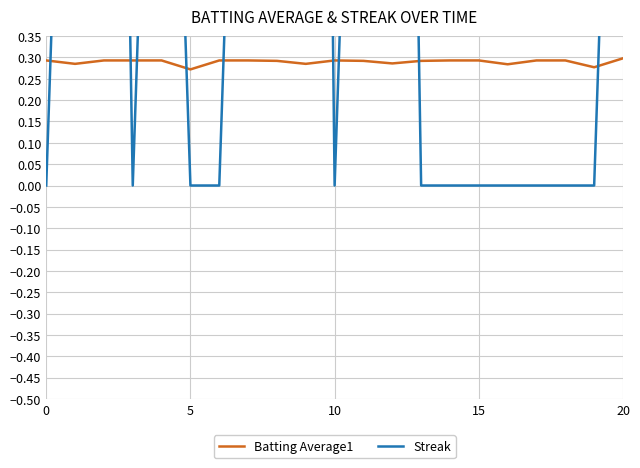

List the series in order of their peak value, highest first.

Streak, Batting Average1